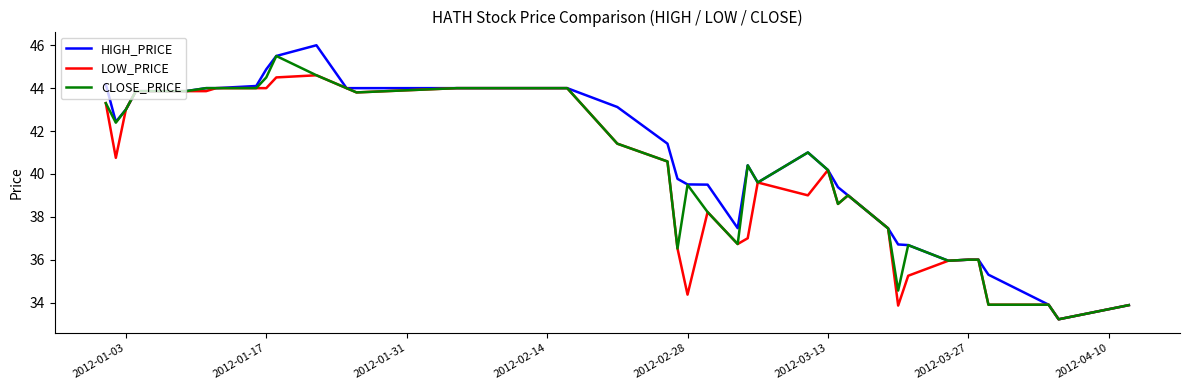

What is the maximum value for CLOSE_PRICE?

45.5